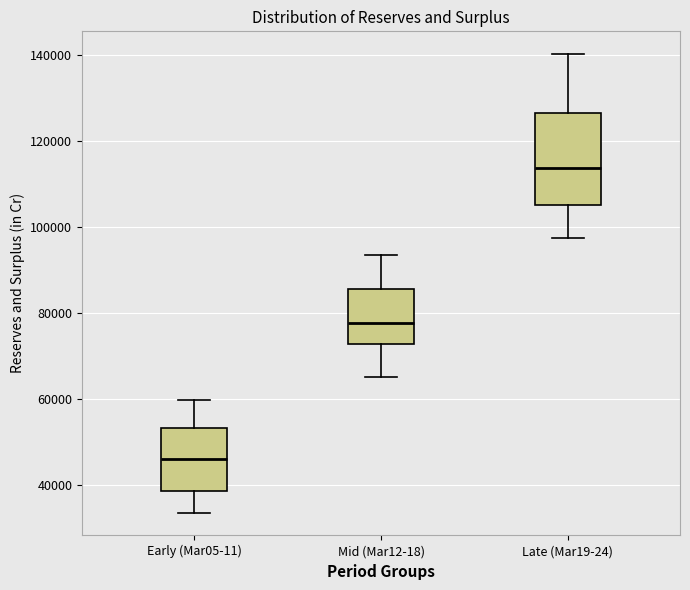

Reading left to right, read every box against the y-axis: the position of its median line, the range the box covers, and the ends of its whiskers. The values are not printed on the chart, so give them approximately, as read against the axis.

Early (Mar05-11): median 46000, box 38000 to 54000, whiskers 34000 to 60000
Mid (Mar12-18): median 78000, box 72000 to 86000, whiskers 66000 to 94000
Late (Mar19-24): median 114000, box 106000 to 126000, whiskers 98000 to 140000